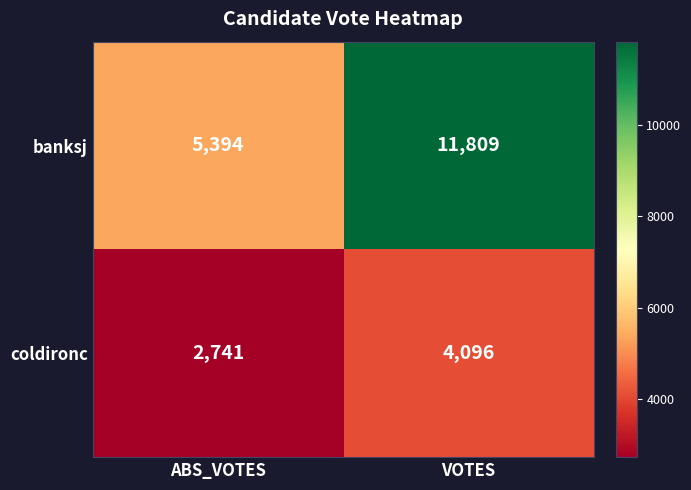

How many series are shown in this chart?

2